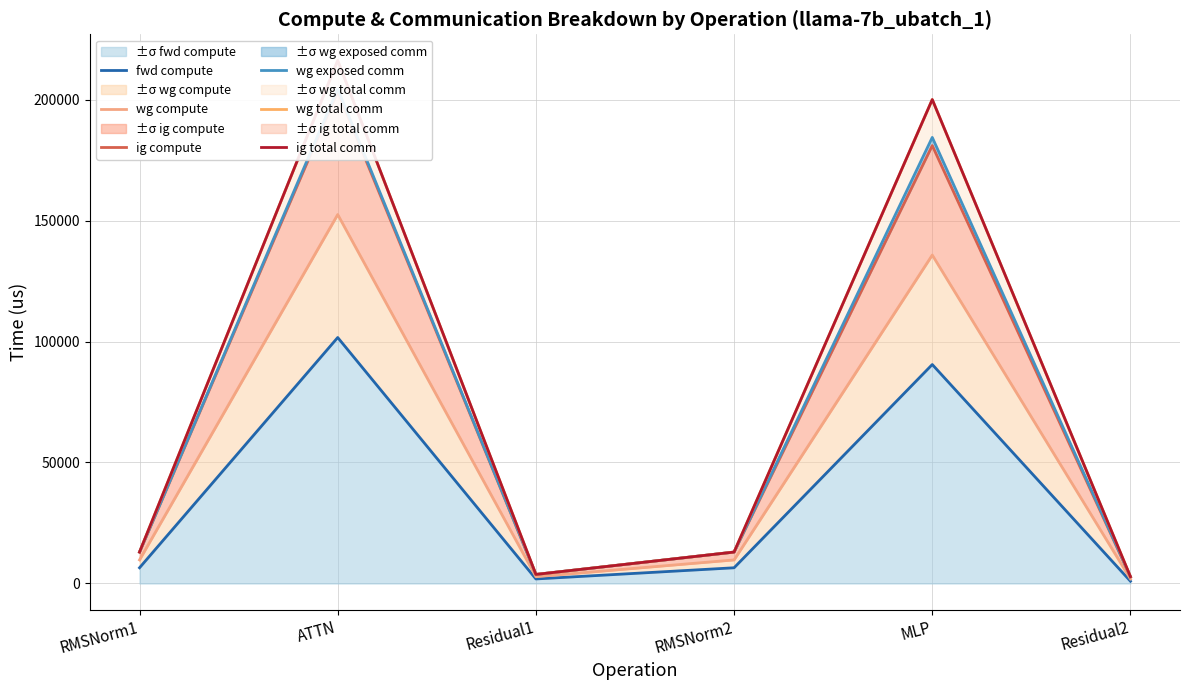

At which label does ig total comm first exceed 12980?

RMSNorm1